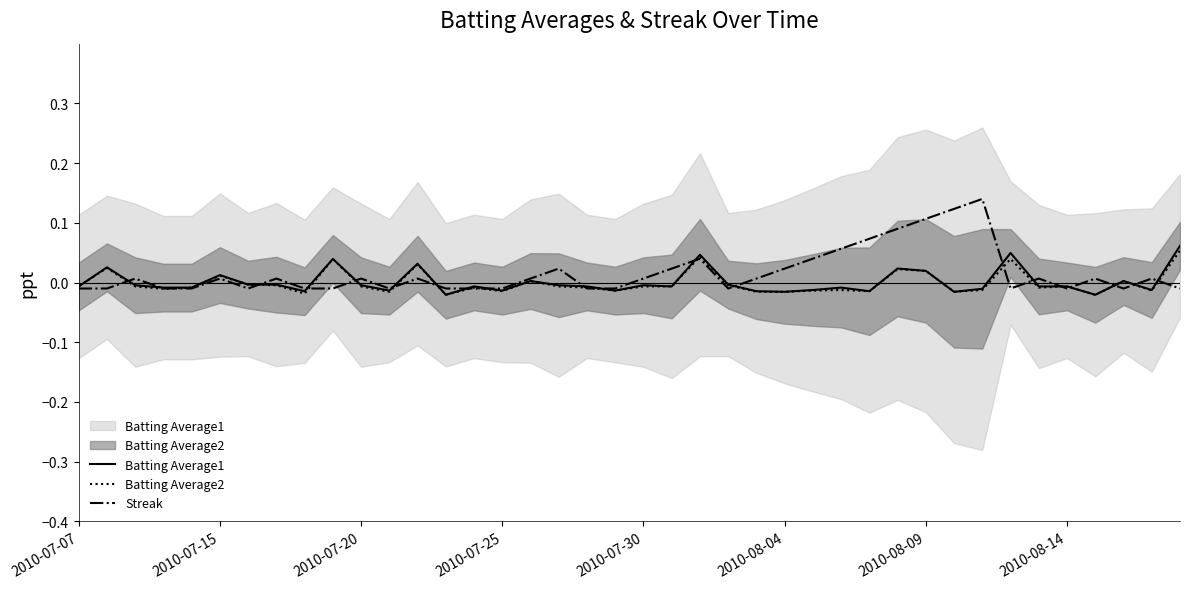

Between 18 and 13, which is larger?

18